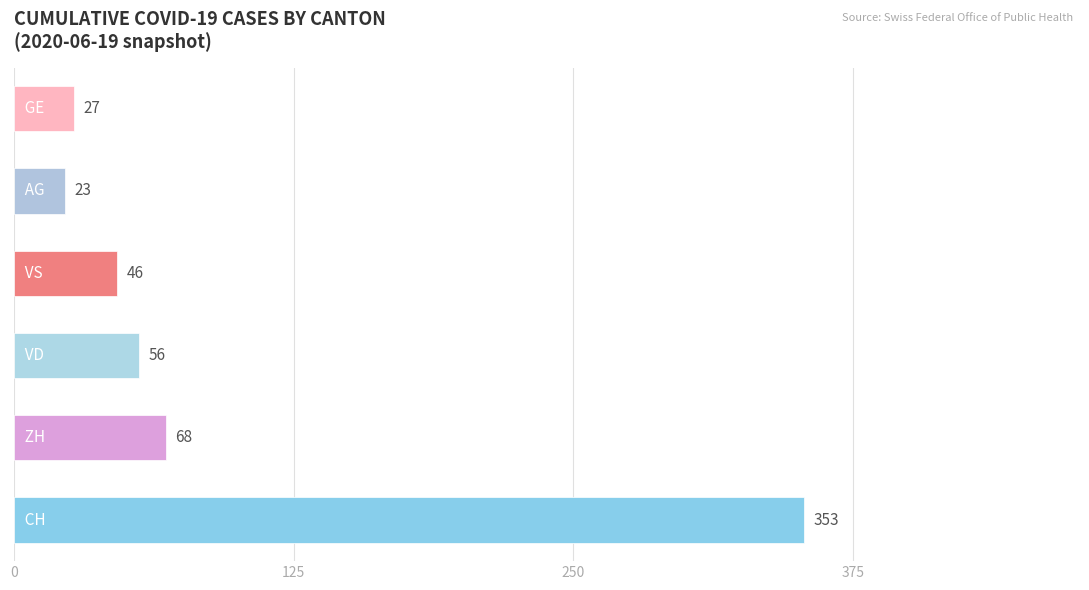

What is the difference between the maximum and minimum values?

330